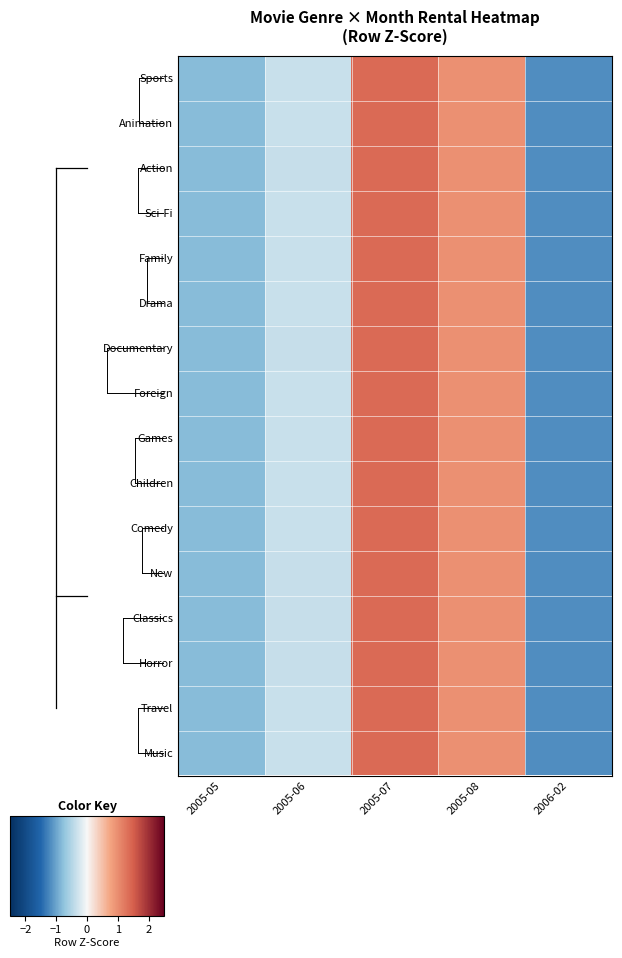

Reading right to left, list all the values displayed in this chart.

Sports: 2006-02=-1.2	2005-08=1.0	2005-07=1.4	2005-06=-0.4	2005-05=-0.8
Animation: 2006-02=-1.2	2005-08=1.0	2005-07=1.4	2005-06=-0.4	2005-05=-0.8
Action: 2006-02=-1.2	2005-08=1.0	2005-07=1.4	2005-06=-0.4	2005-05=-0.8
Sci-Fi: 2006-02=-1.2	2005-08=1.0	2005-07=1.4	2005-06=-0.3	2005-05=-0.8
Family: 2006-02=-1.2	2005-08=1.0	2005-07=1.4	2005-06=-0.4	2005-05=-0.8
Drama: 2006-02=-1.2	2005-08=1.0	2005-07=1.4	2005-06=-0.3	2005-05=-0.8
Documentary: 2006-02=-1.2	2005-08=1.0	2005-07=1.4	2005-06=-0.4	2005-05=-0.8
Foreign: 2006-02=-1.2	2005-08=1.0	2005-07=1.4	2005-06=-0.4	2005-05=-0.8
Games: 2006-02=-1.2	2005-08=1.0	2005-07=1.4	2005-06=-0.3	2005-05=-0.8
Children: 2006-02=-1.2	2005-08=1.0	2005-07=1.4	2005-06=-0.4	2005-05=-0.8
Comedy: 2006-02=-1.2	2005-08=1.0	2005-07=1.4	2005-06=-0.3	2005-05=-0.8
New: 2006-02=-1.2	2005-08=1.0	2005-07=1.4	2005-06=-0.4	2005-05=-0.8
Classics: 2006-02=-1.2	2005-08=1.0	2005-07=1.4	2005-06=-0.4	2005-05=-0.8
Horror: 2006-02=-1.2	2005-08=1.0	2005-07=1.4	2005-06=-0.4	2005-05=-0.8
Travel: 2006-02=-1.2	2005-08=1.0	2005-07=1.4	2005-06=-0.3	2005-05=-0.8
Music: 2006-02=-1.2	2005-08=1.0	2005-07=1.4	2005-06=-0.3	2005-05=-0.8